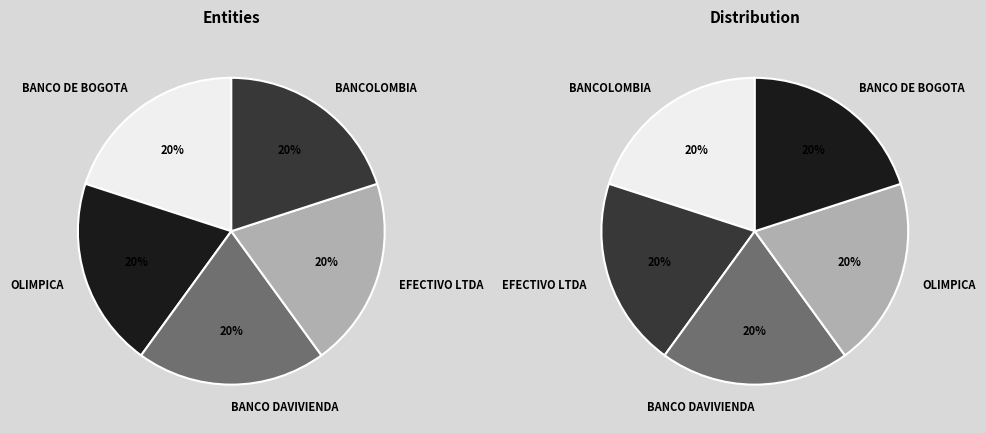

How many slices are in this pie chart?

5